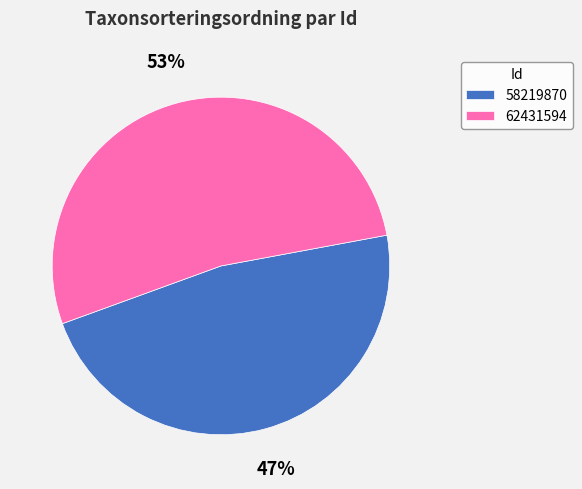

Which category accounts for the majority?

62431594